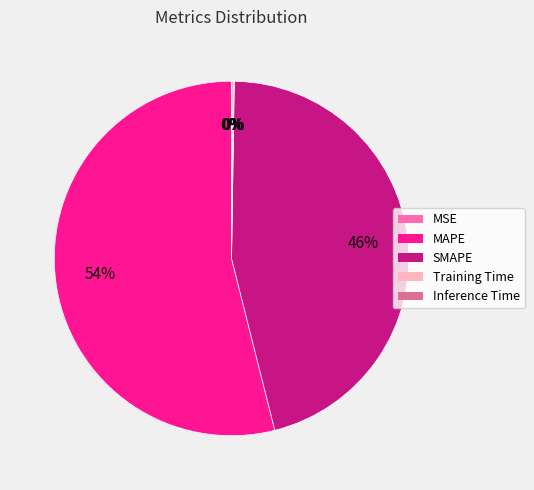

What is the largest slice in the pie chart?

MAPE